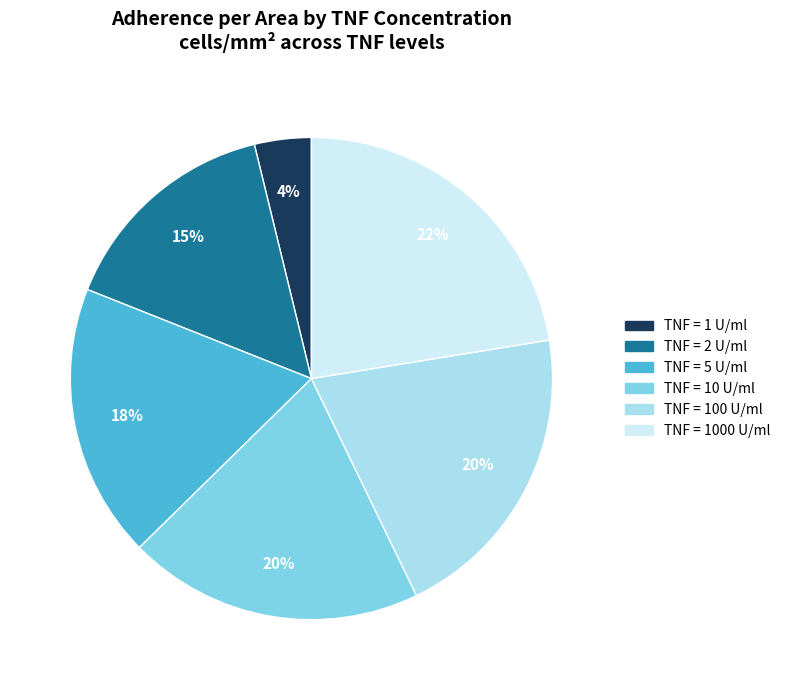

Does any single category account for the majority?

No